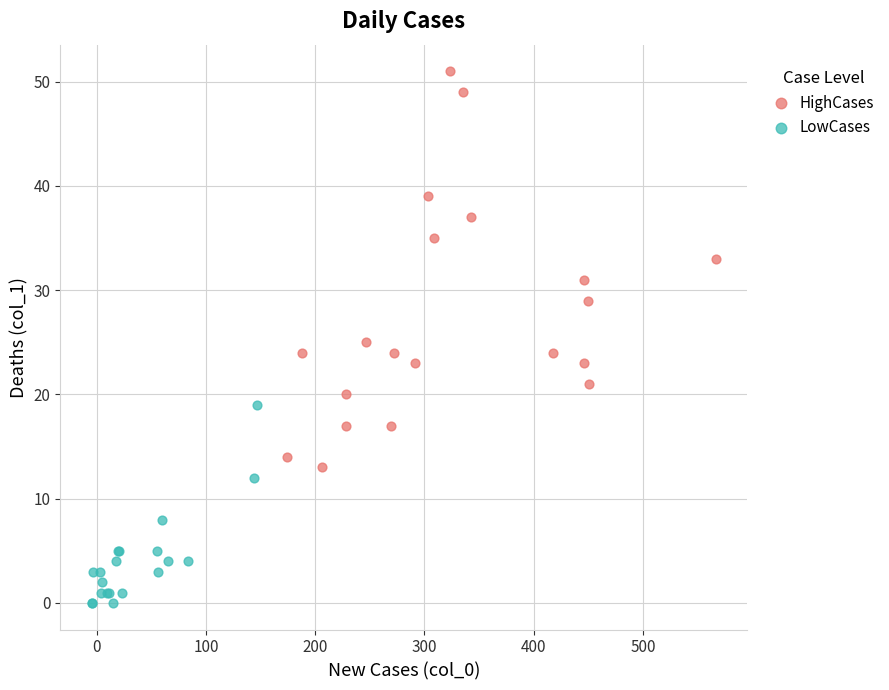

Which series contains the highest Y value?

HighCases